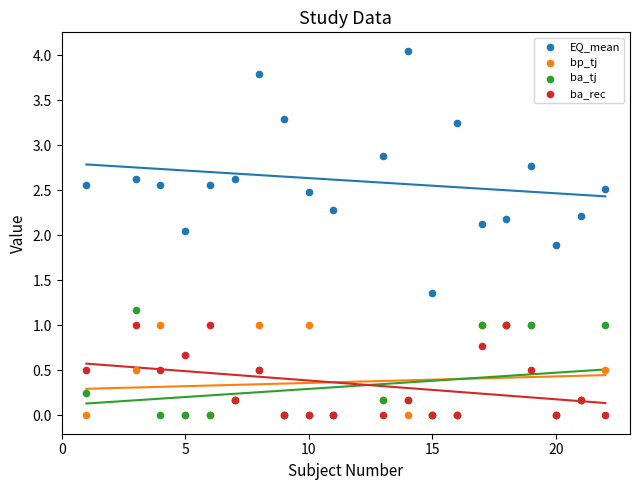

What are all the series names shown in the legend?

EQ_mean, bp_tj, ba_tj, ba_rec